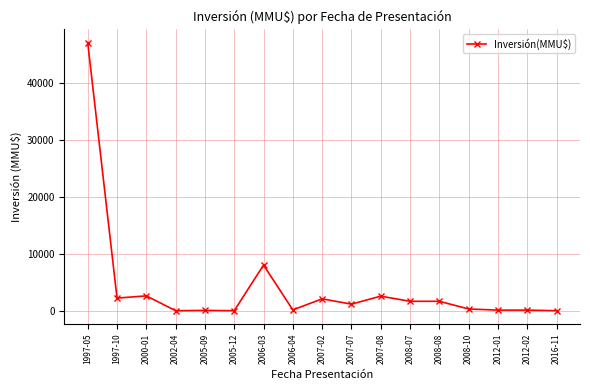

True or false: the data shows 20236 at 2016-11.

False